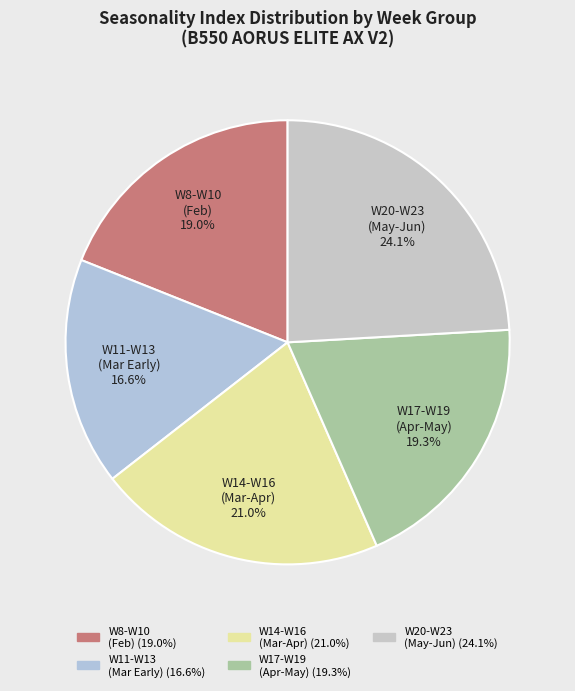

Which slice is the largest?

W20-W23 (May-Jun)